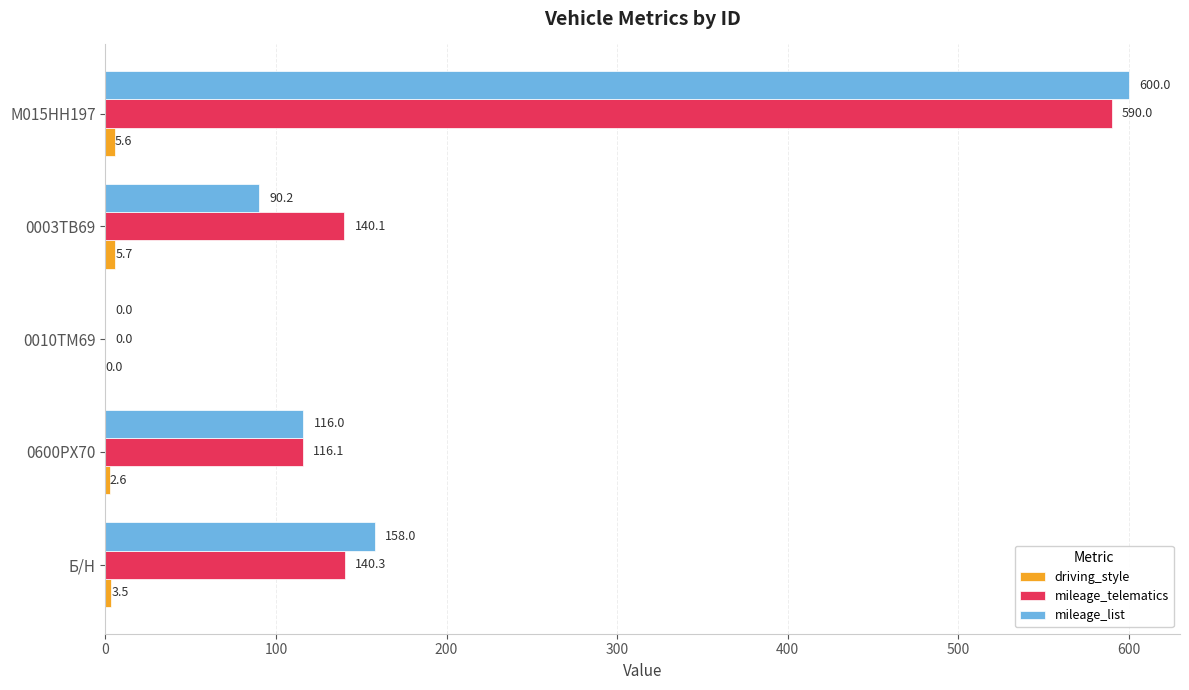

Which series has the largest total across all categories?

mileage_telematics